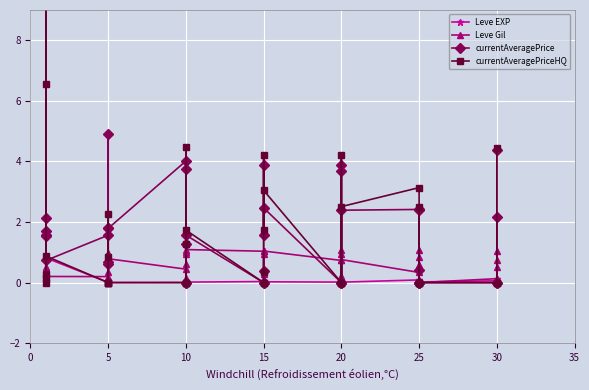

How many positive values does the Leve Gil series have?

39